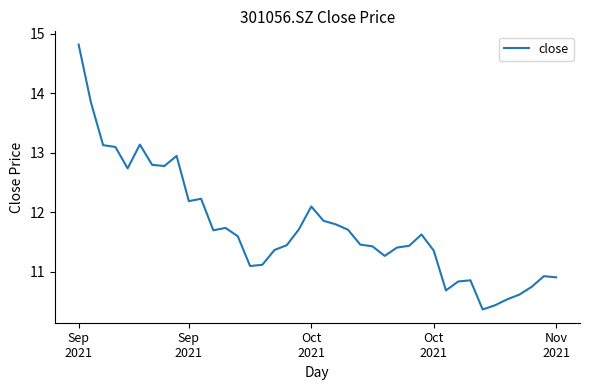

True or false: there are more than 1 points higher than both neighbors.

True